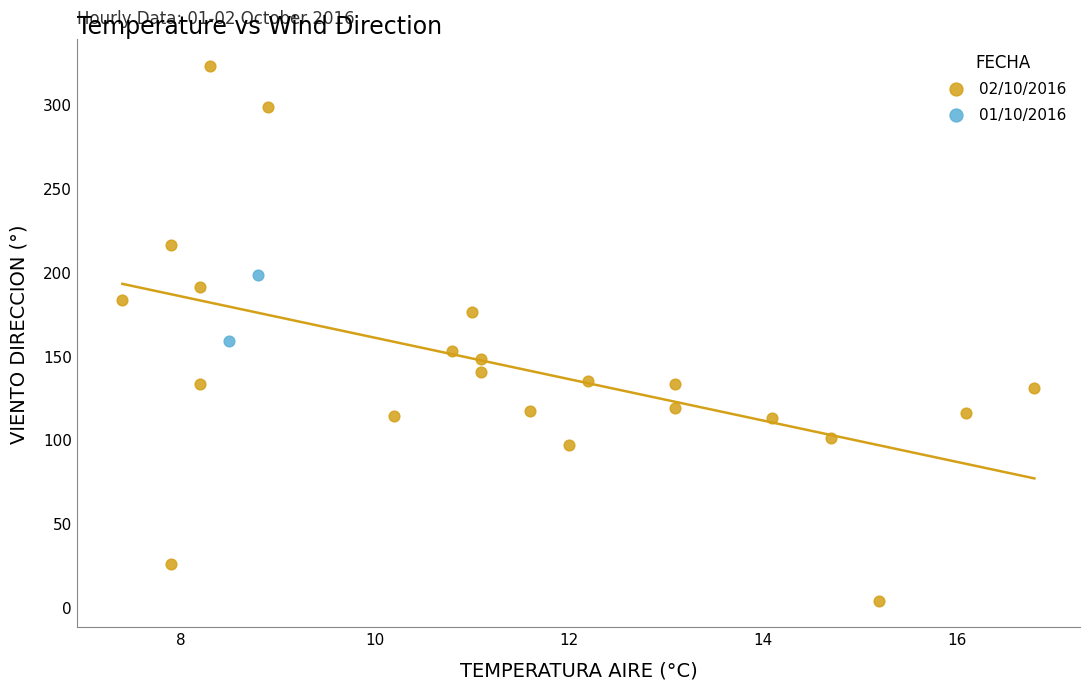

What are all the series names shown in the legend?

02/10/2016, 01/10/2016